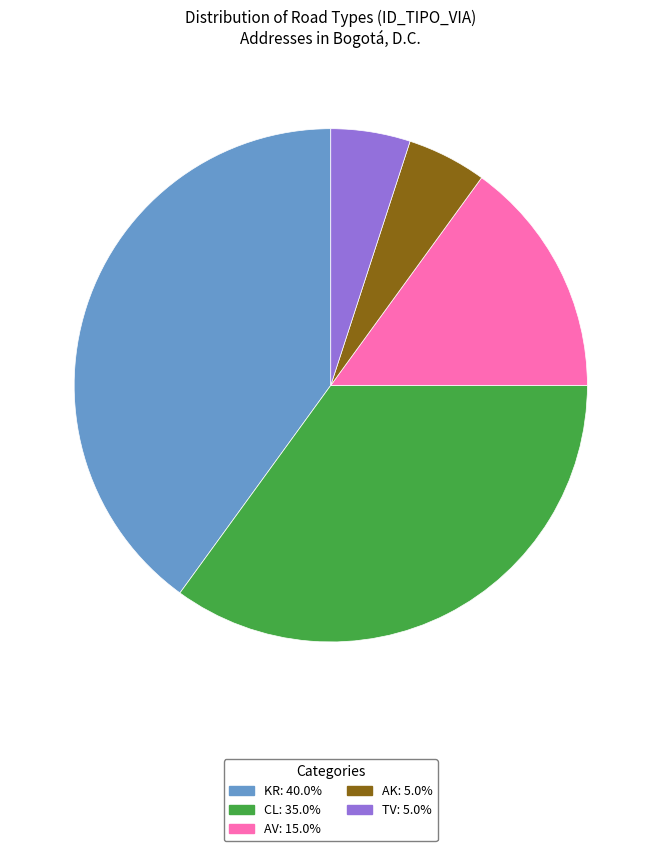

Count the number of slices in the pie.

5